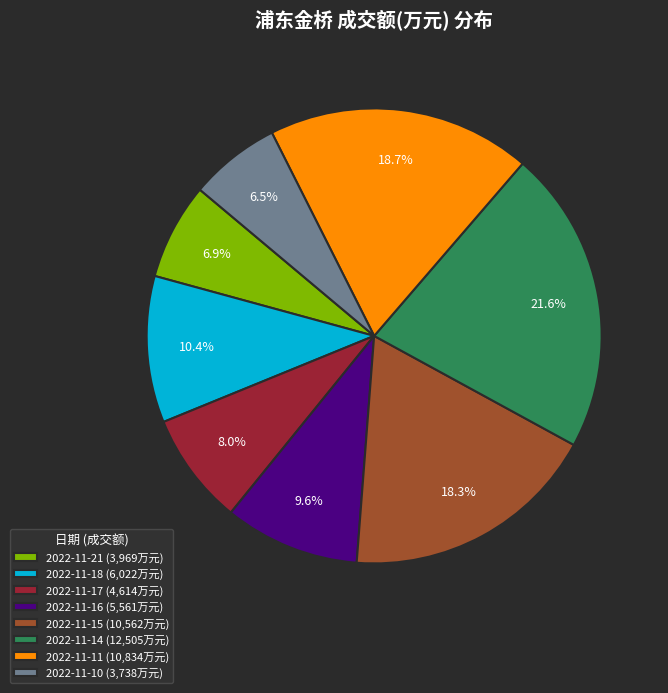

What percentage is NOT represented by 2022-11-18?

89.6%